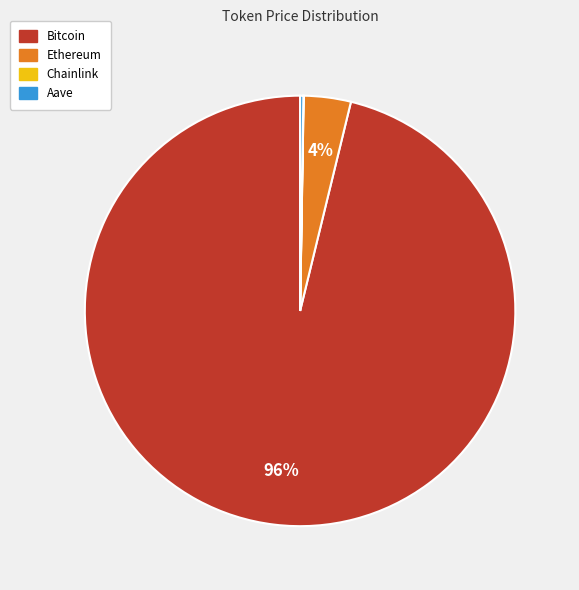

To the nearest percent, what is the difference between the largest and smallest slice percentages?

96%